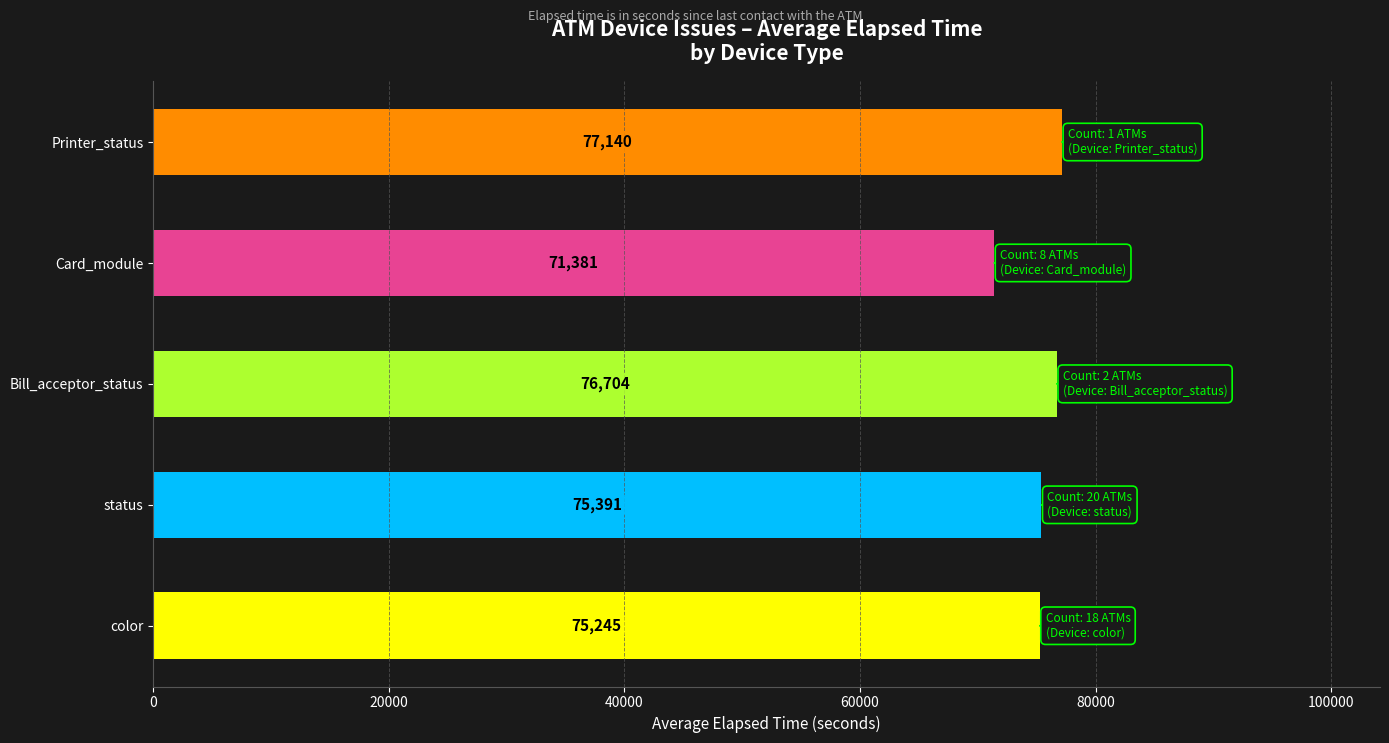

Count the number of data series in this chart.

1